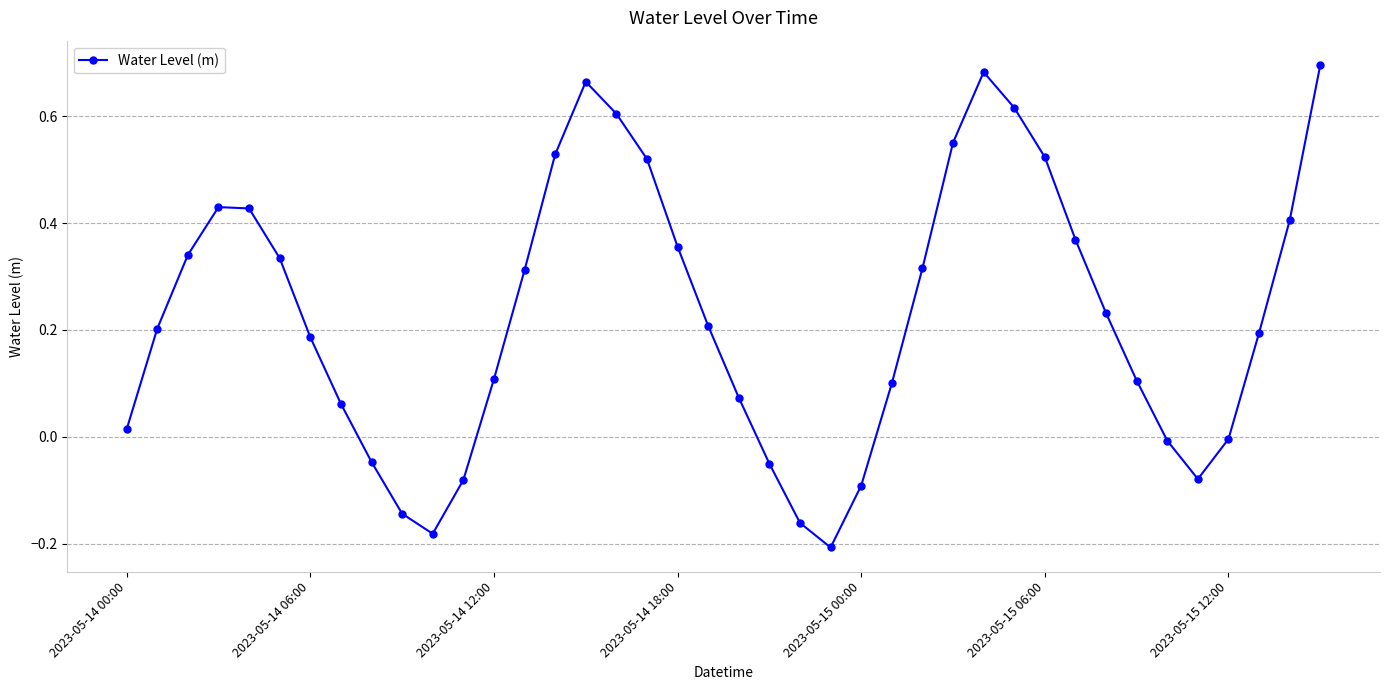

Does the chart display data point markers on the line(s)?

Yes